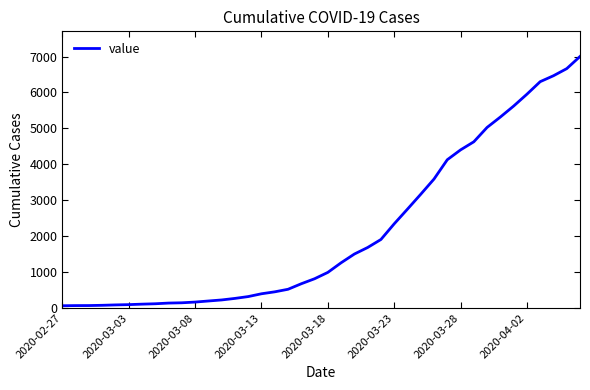

What is the difference between the maximum and minimum values?

6938